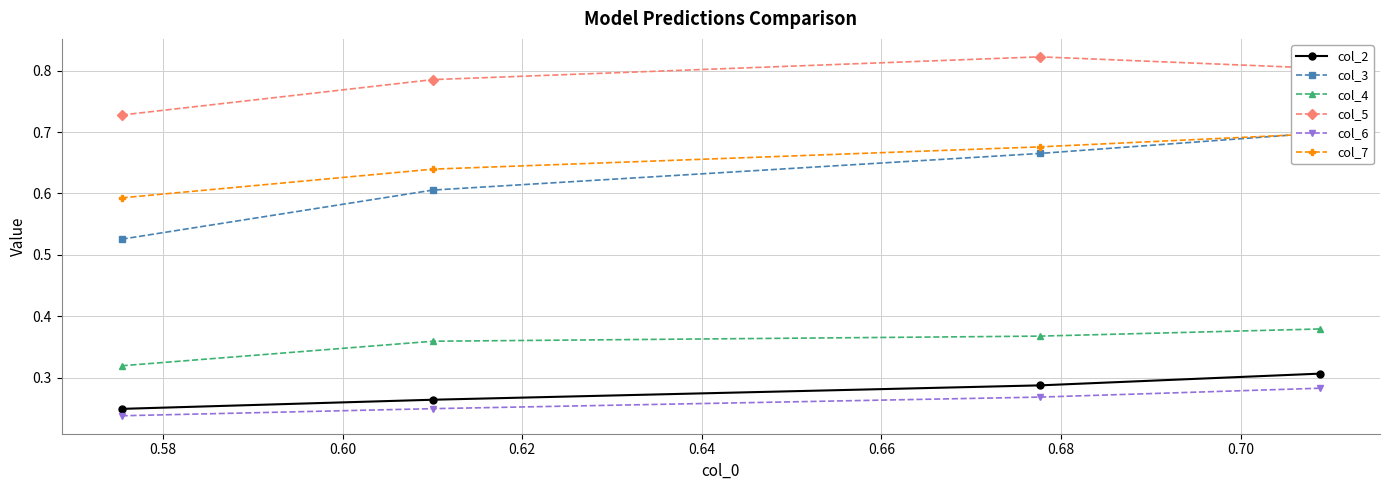

True or false: col_4 has more than 0 points higher than both neighbors.

False